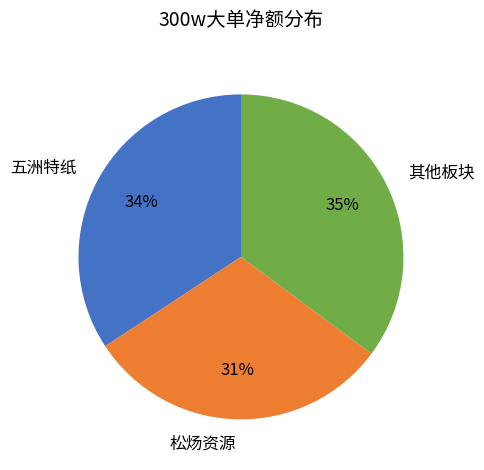

Do 其他板块 and 松炀资源 together represent more than half of the pie?

Yes